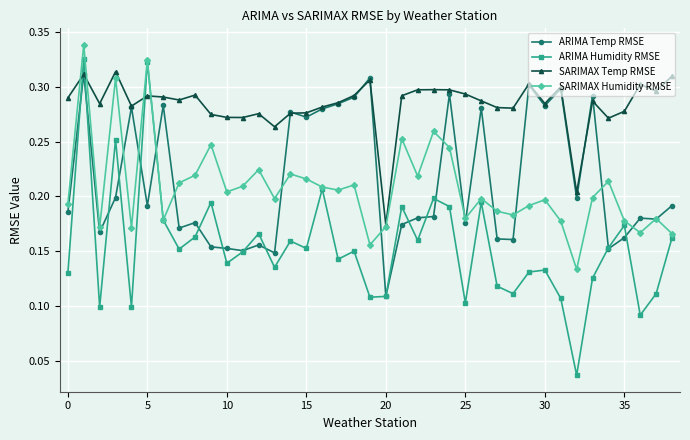

True or false: SARIMAX Temp RMSE has more than 1 points higher than both neighbors.

True